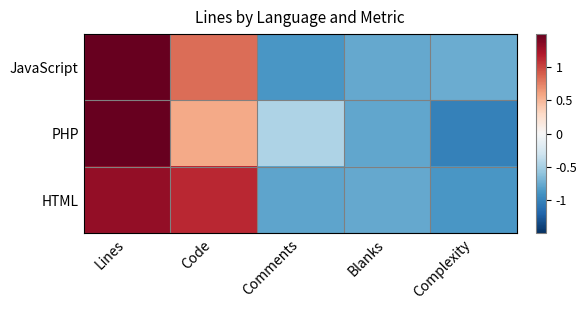

How many data points does each series have?

5